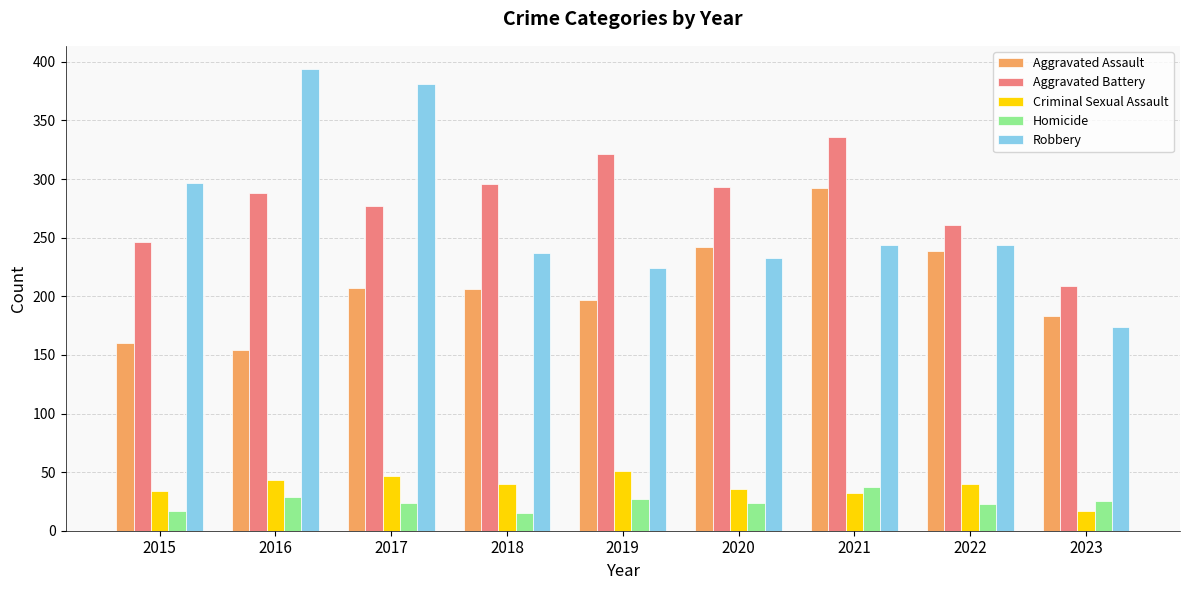

What is the lowest value of the Criminal Sexual Assault series?

17